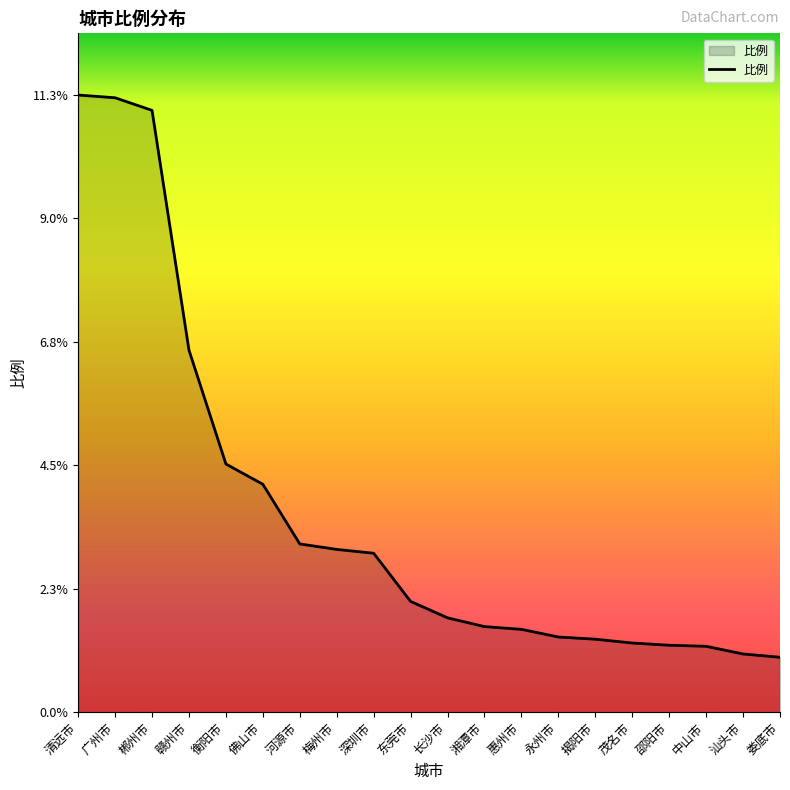

What is the greatest value displayed?

11.3